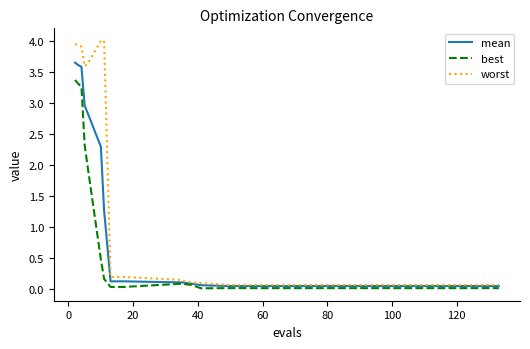

Which series has the largest range (max minus min)?

worst